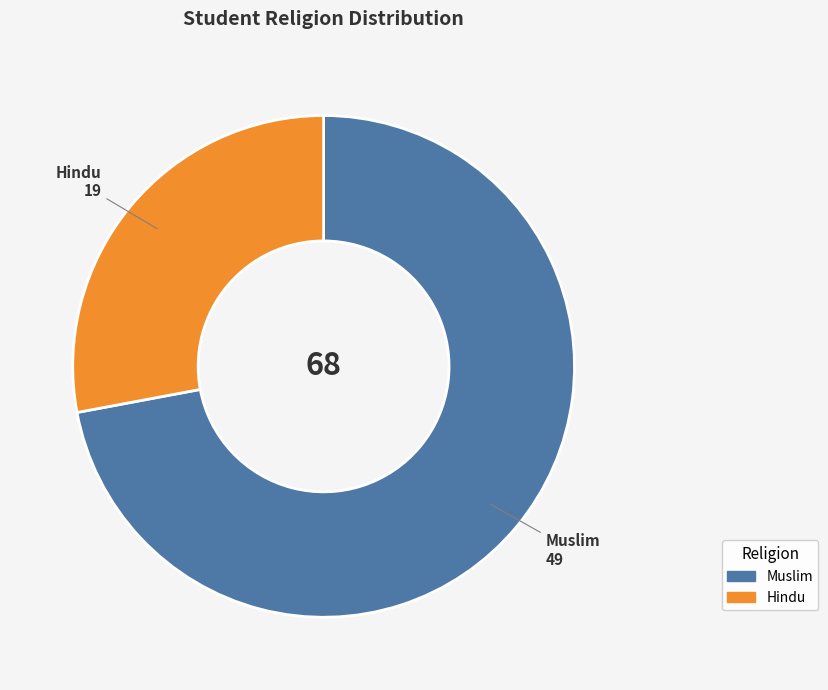

Rank the categories by value from highest to lowest.

Muslim, Hindu